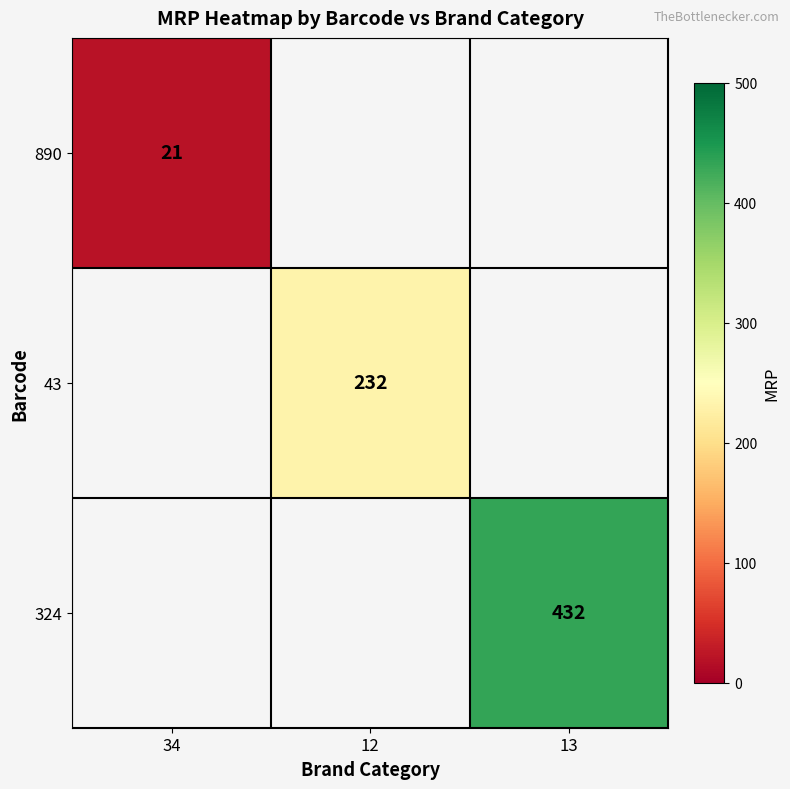

What is the minimum value shown in the chart?

21.0